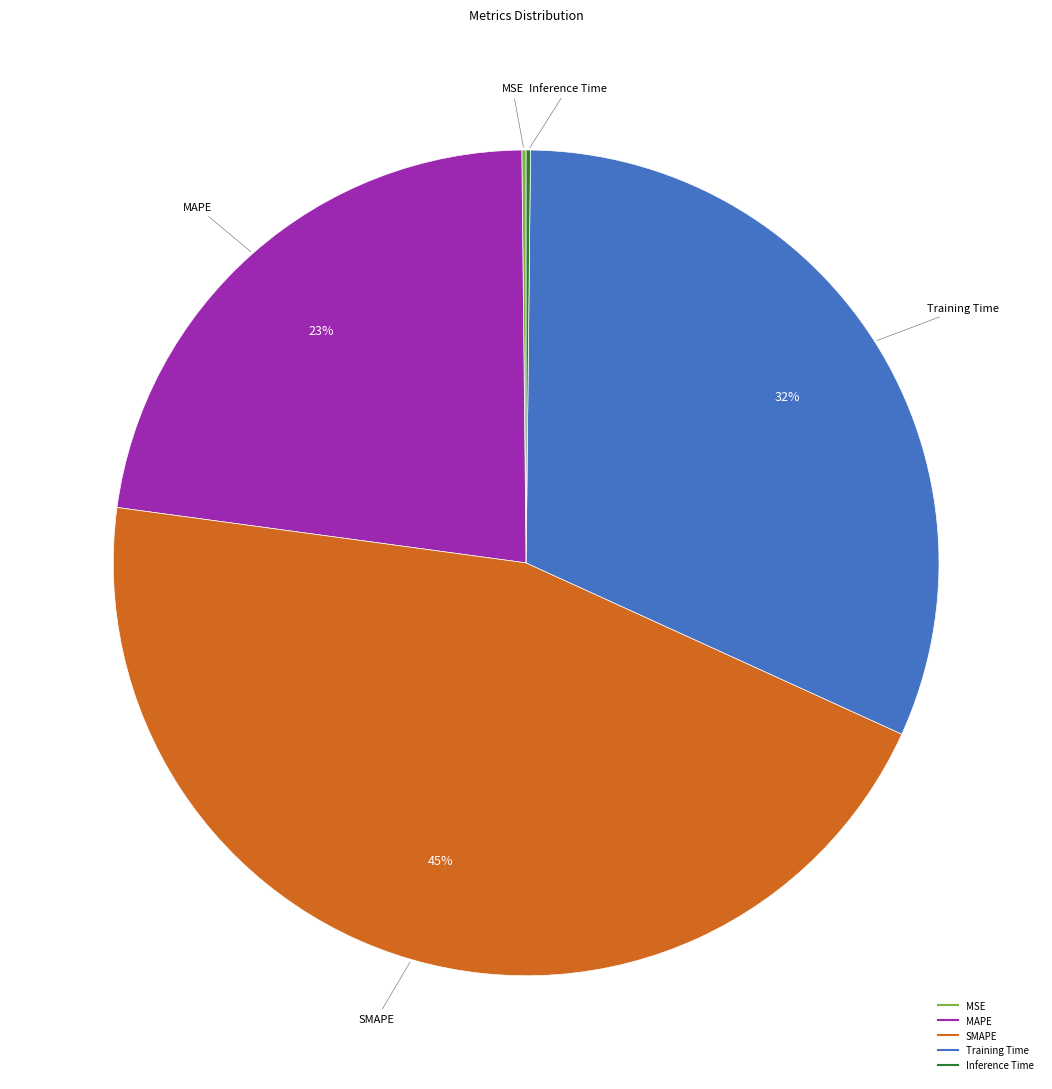

Which category has the biggest portion of the pie?

SMAPE